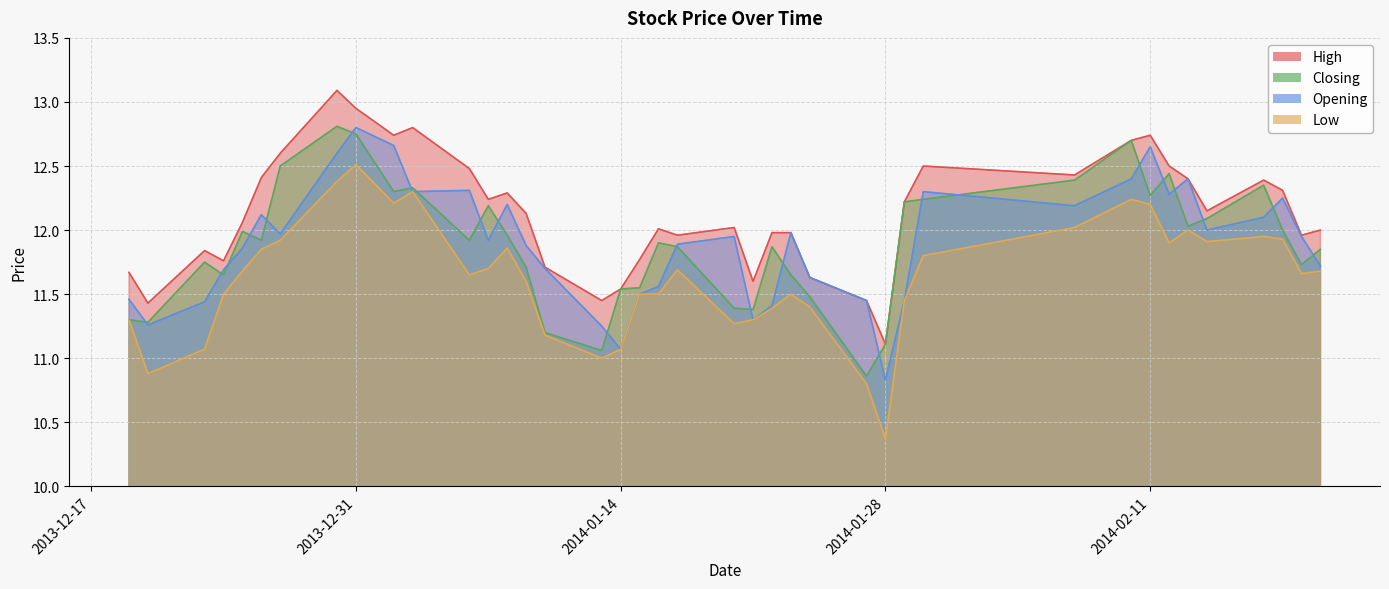

How many values in the Low series exceed 11?

36